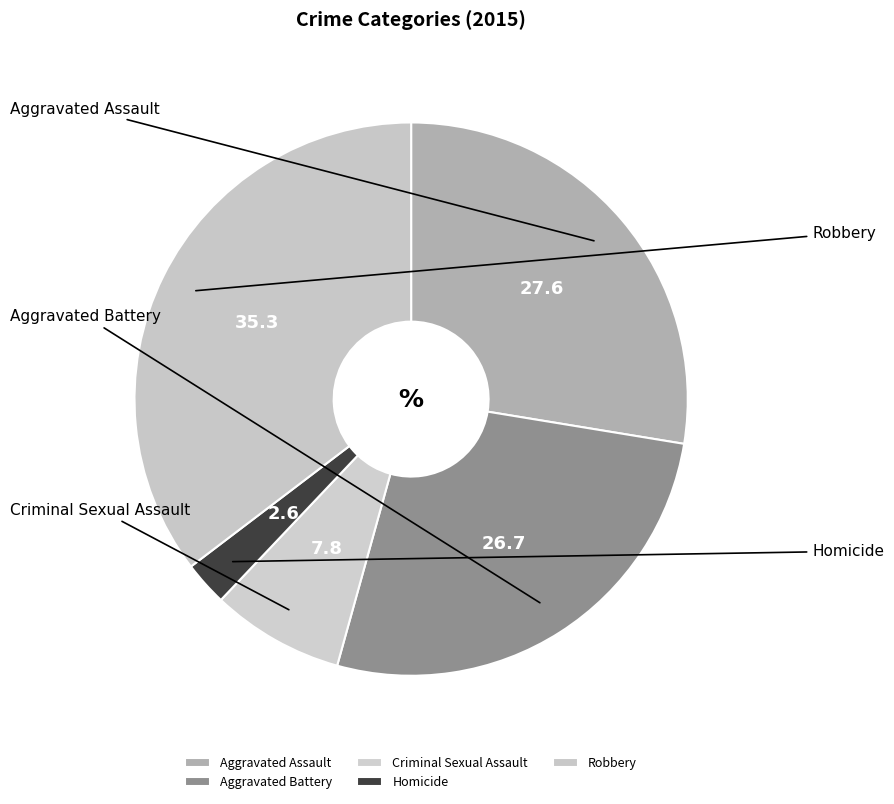

Is there a majority slice in this chart?

No